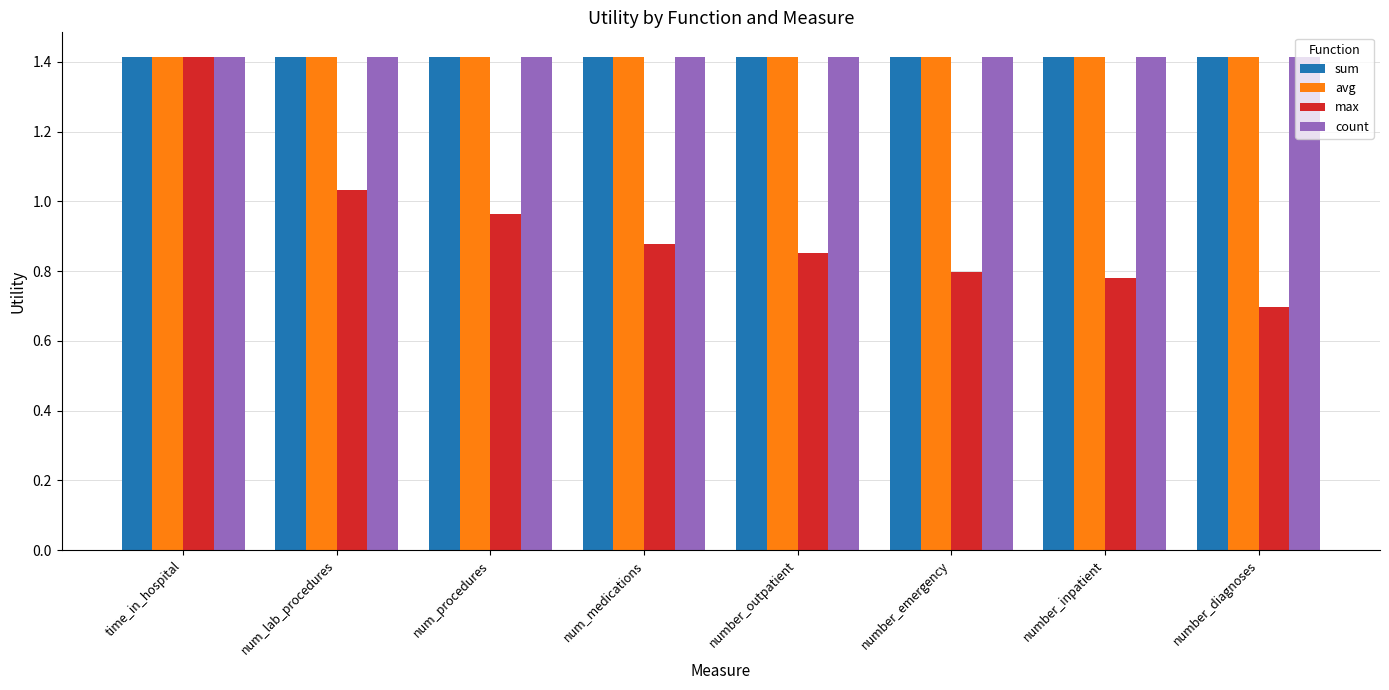

What is the sum of all avg values?

11.3